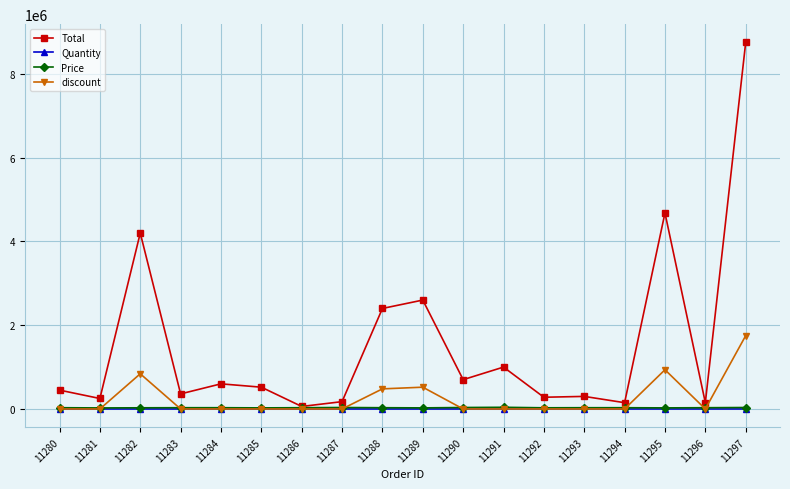

Which series has the largest range (max minus min)?

Total